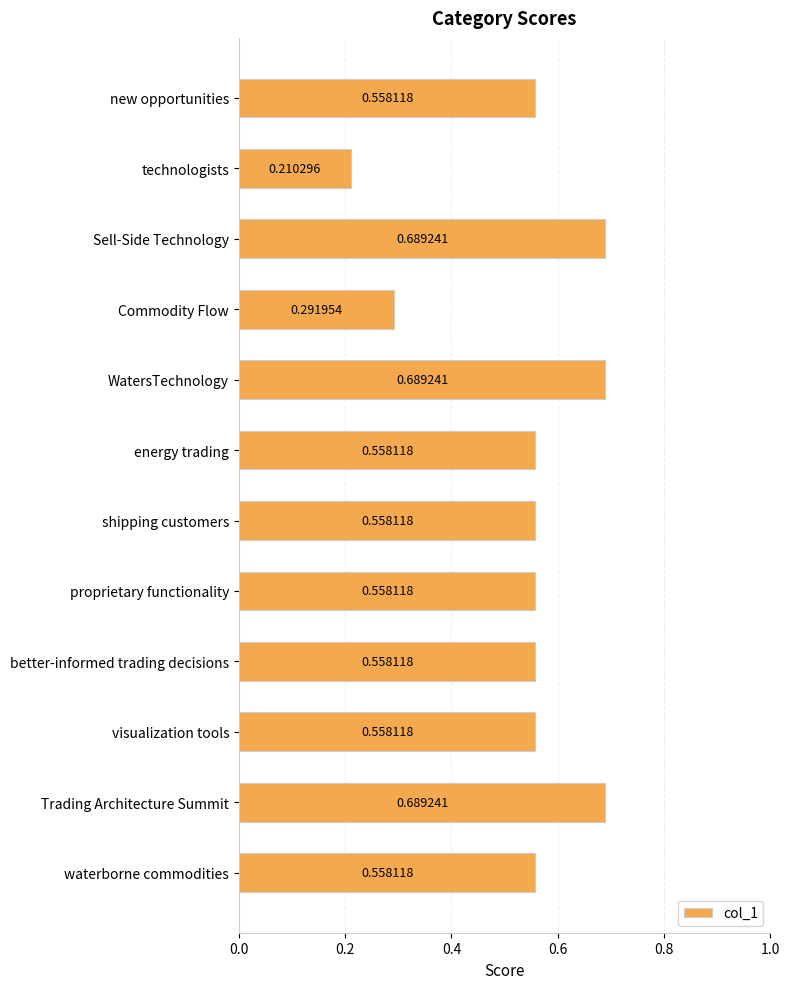

What is the sum of all values?

6.5